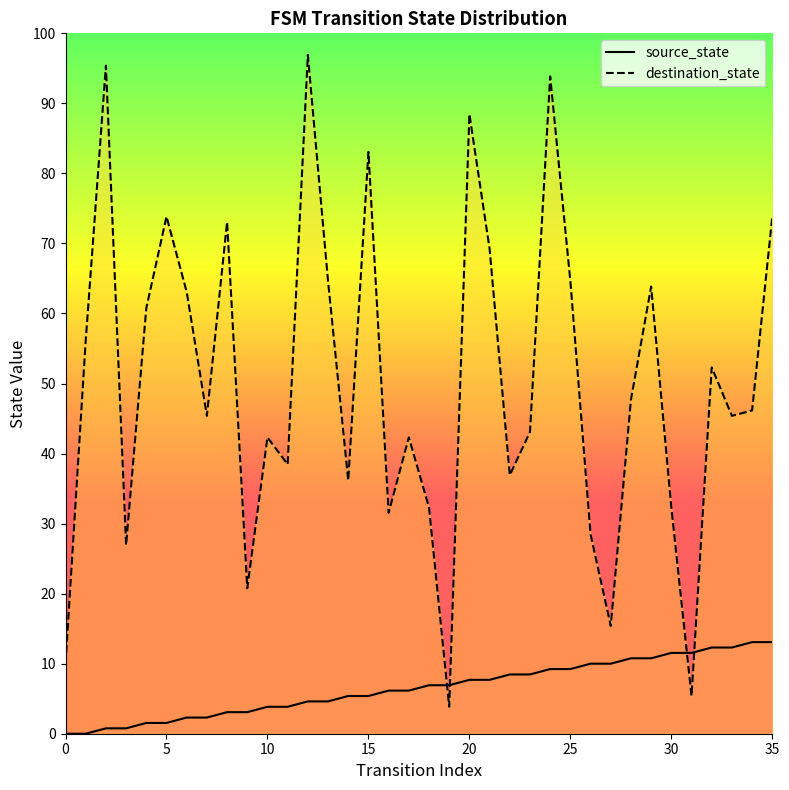

What is the approximate value of source_state at 33, to the nearest 10?

20